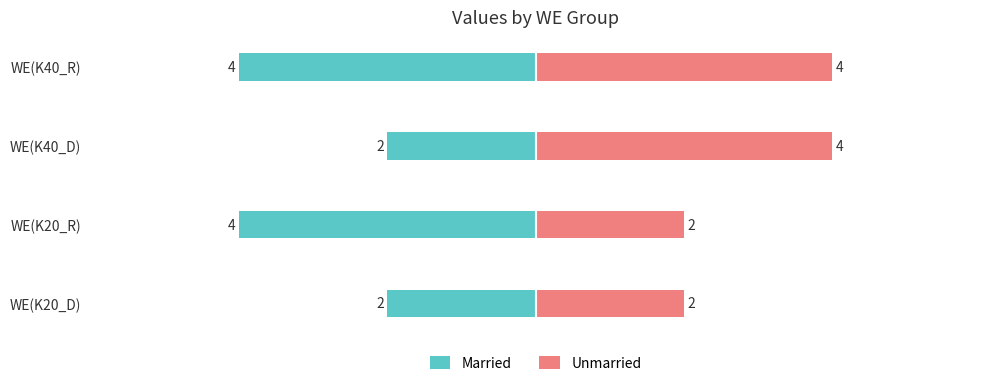

True or false: Unmarried has a value of 2 at WE(K20_R).

True